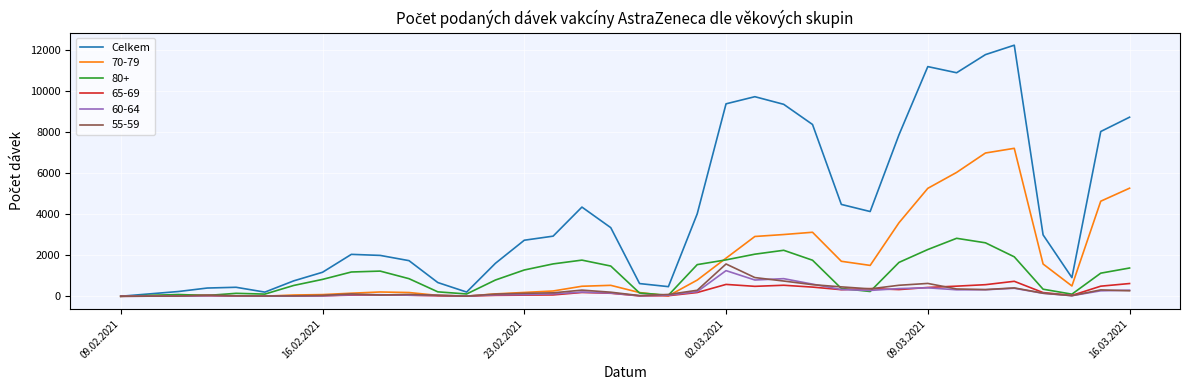

Which series has the widest spread of values?

Celkem